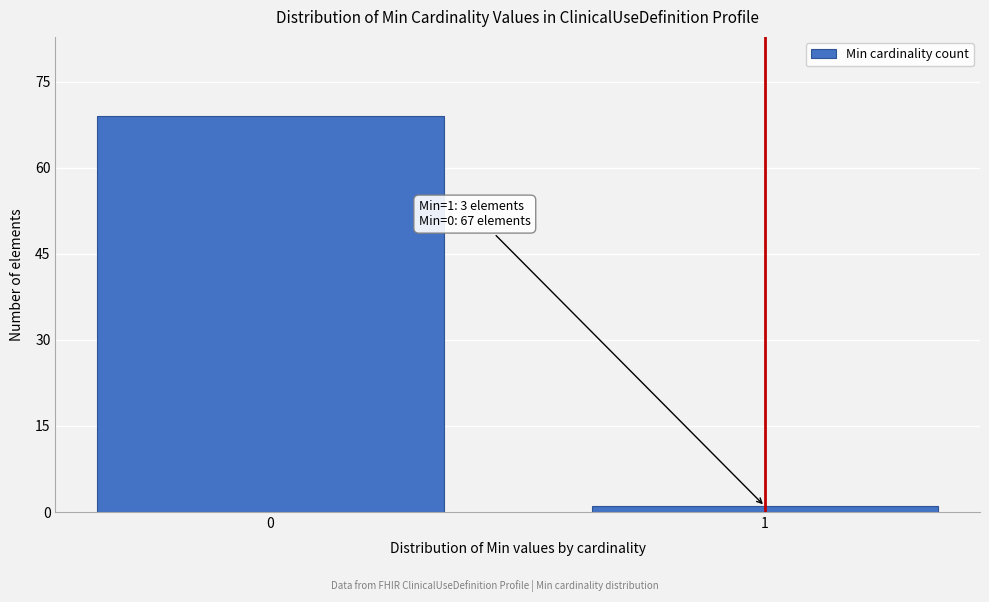

Reading left to right, what are all the values shown in this chart?

0=69	1=1